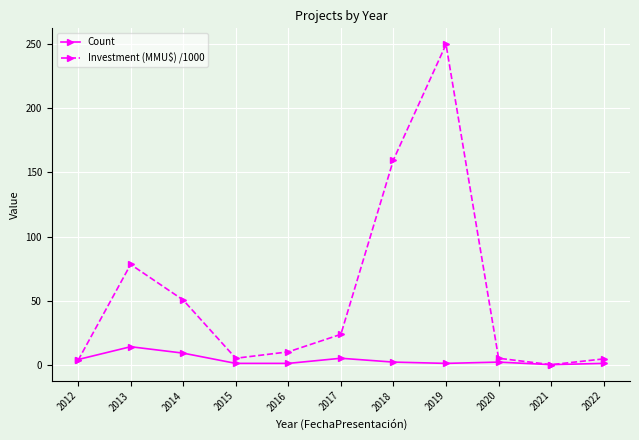

Does the chart have visible grid lines?

Yes